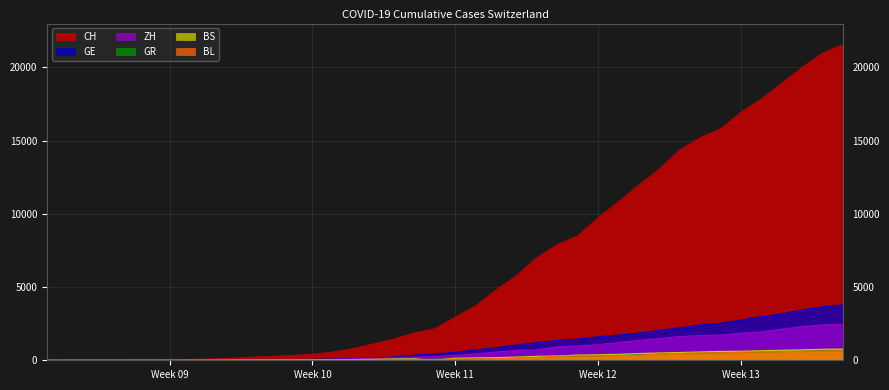

The value of BS at 2020-03-12 is 125. True or false?

False